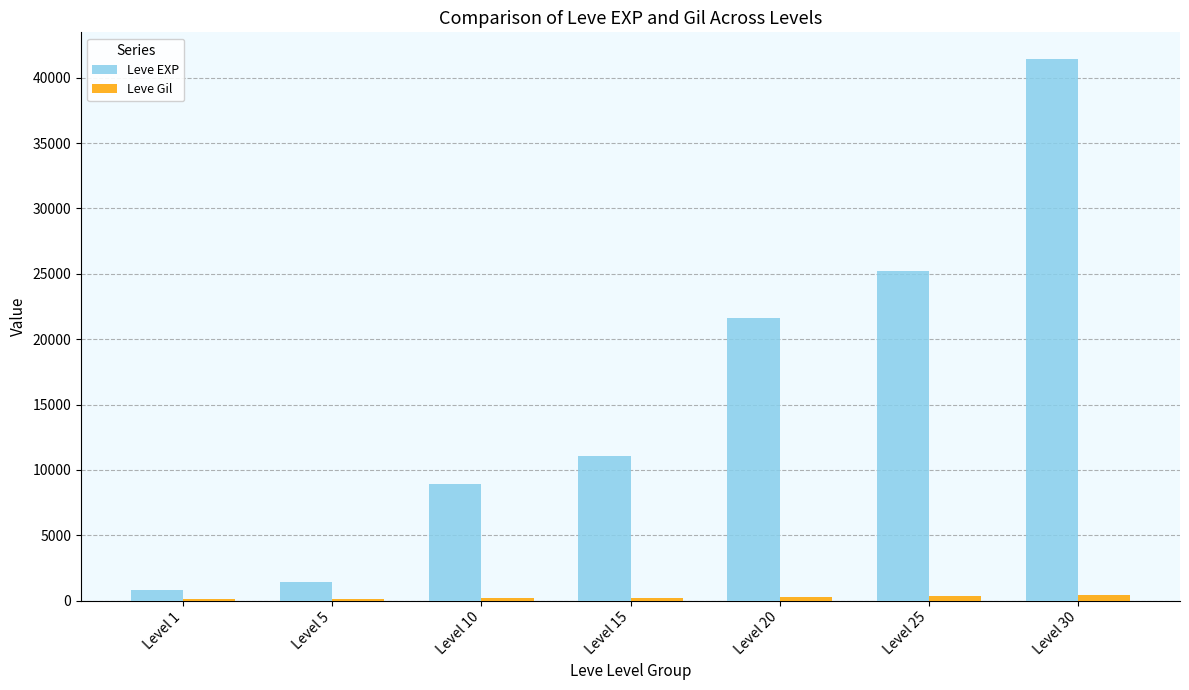

Are the bars horizontal?

No